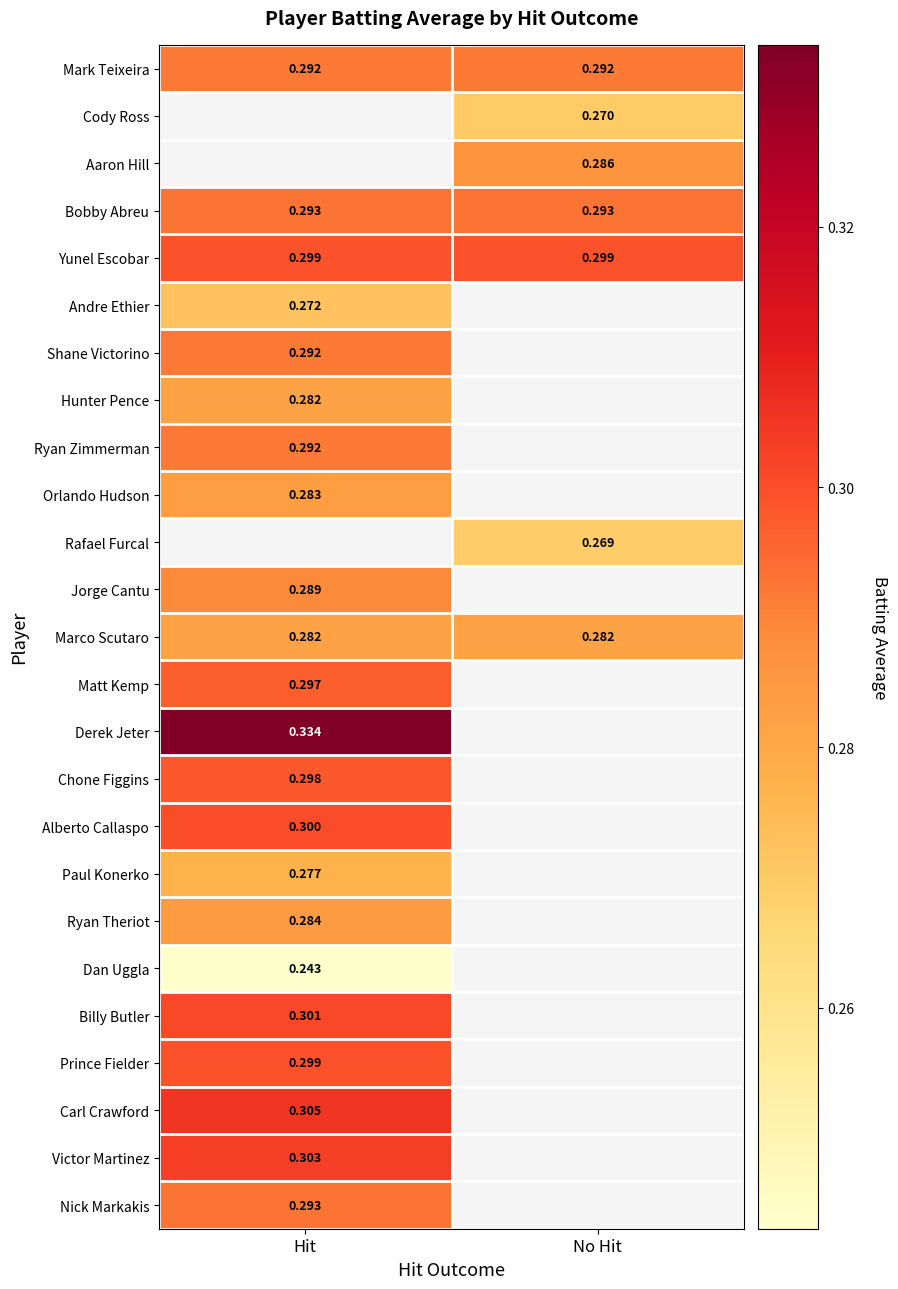

How many distinct data groups are displayed?

25